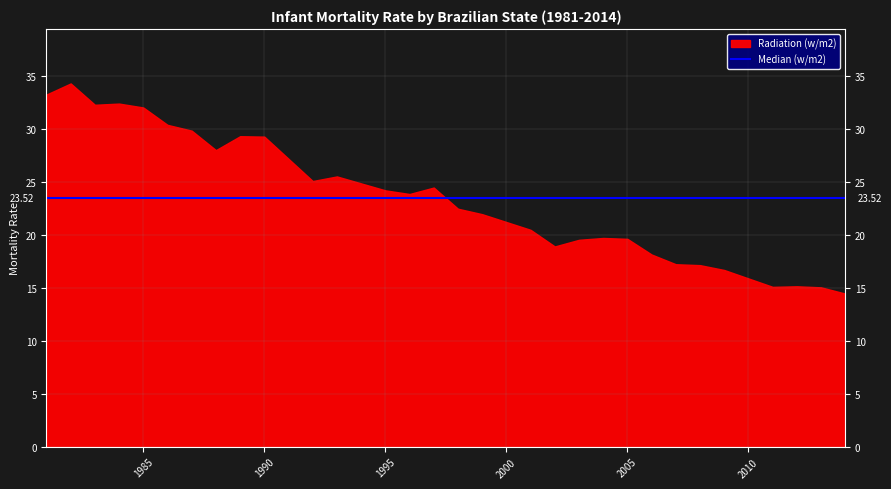

Where is the first local minimum for Alagoas?

1983